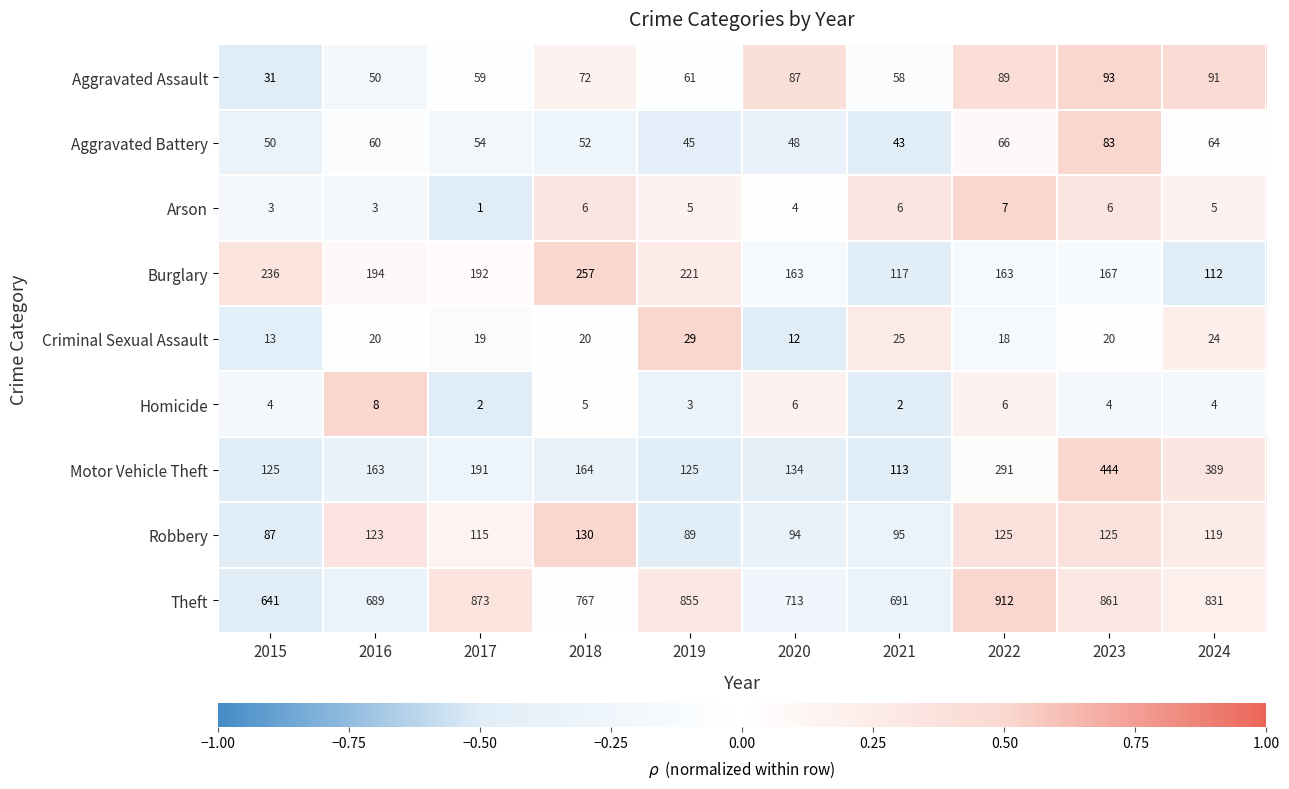

Which series changed the most between 2021 and 2023?

Motor Vehicle Theft